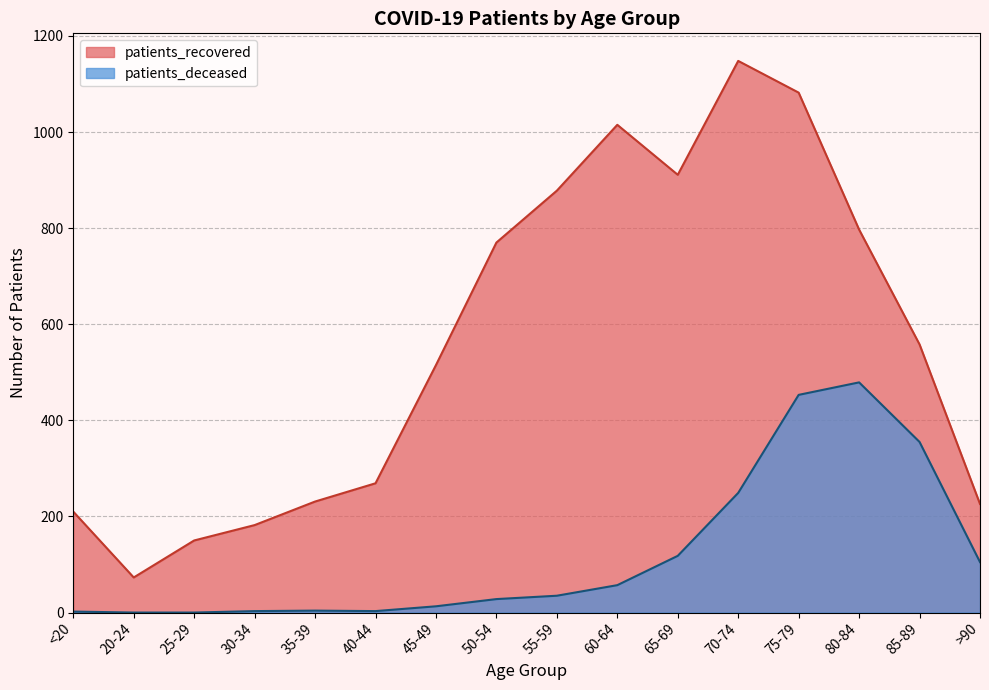

True or false: patients_deceased and patients_recovered cross at least once.

False